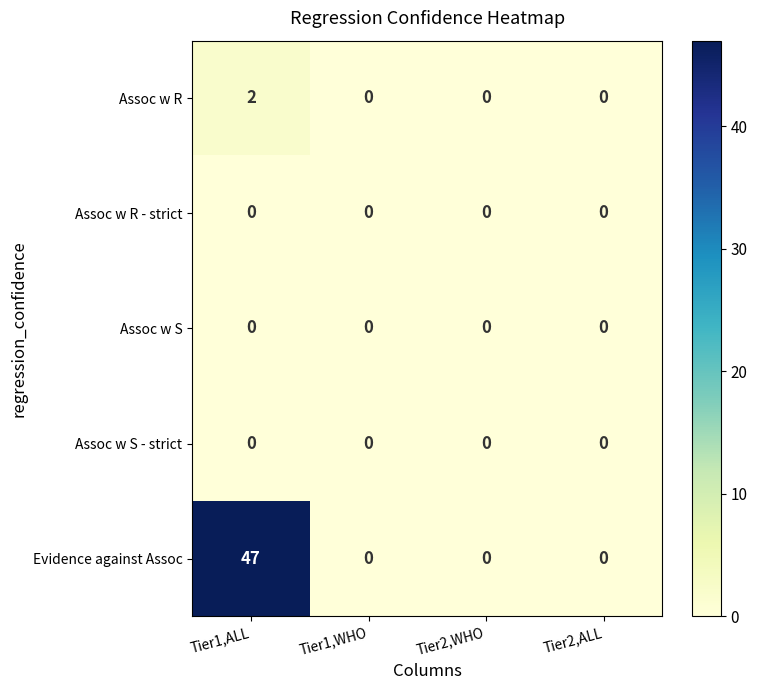

What is the difference between the Evidence against Assoc values at Tier2,WHO and Tier1,ALL?

47